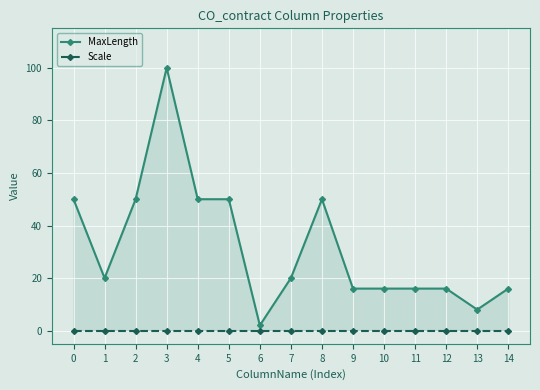

What are all the series names shown in the legend?

MaxLength, Scale